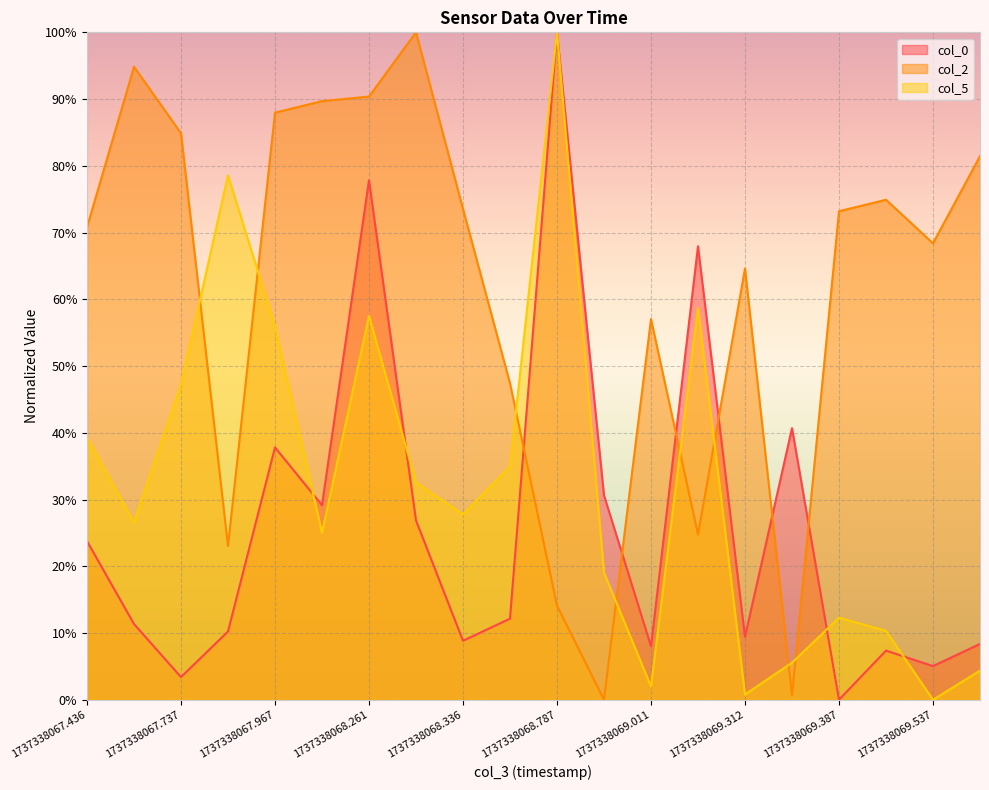

How many lines are shown in the chart?

3